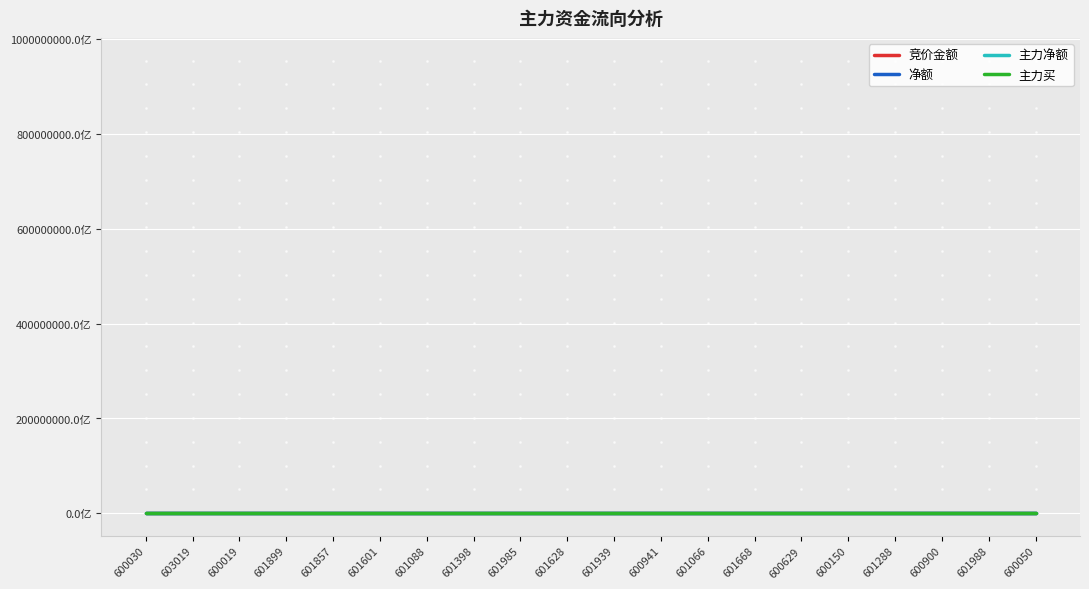

Which category has the highest value across all series?

600030